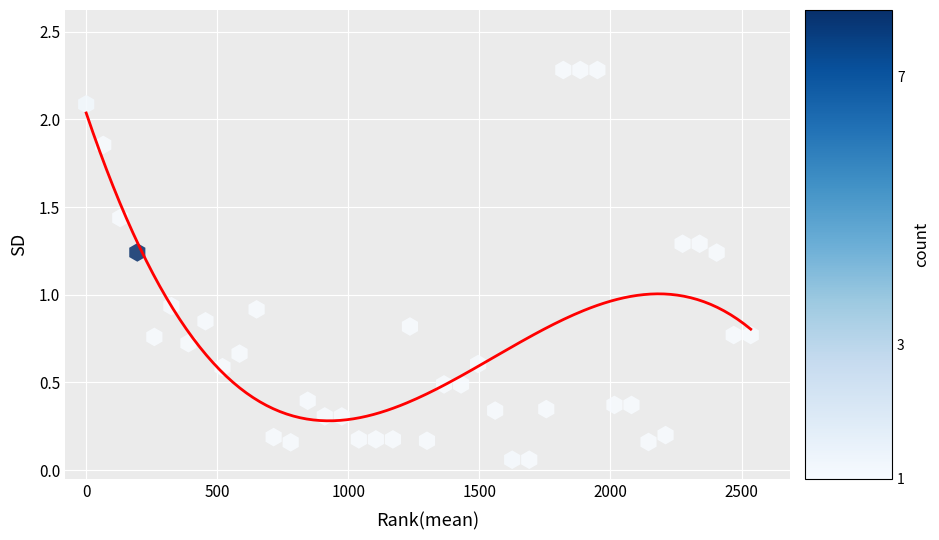

What is the range of Y values (max minus min)?

2.2